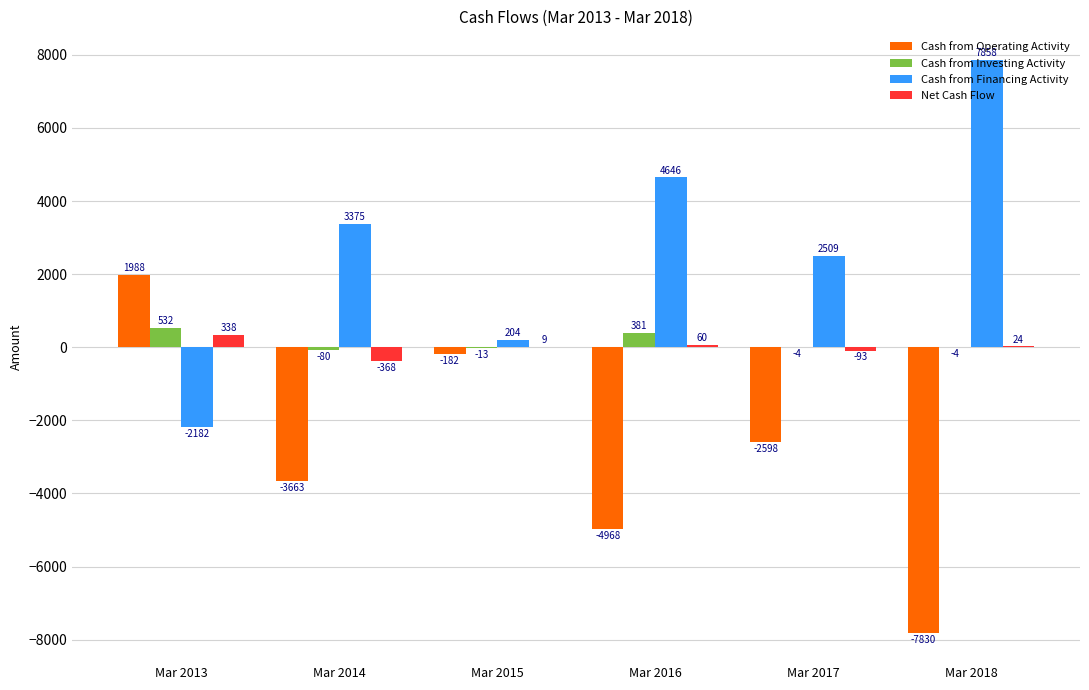

At which label does Cash from Investing Activity reach its peak?

Mar 2013